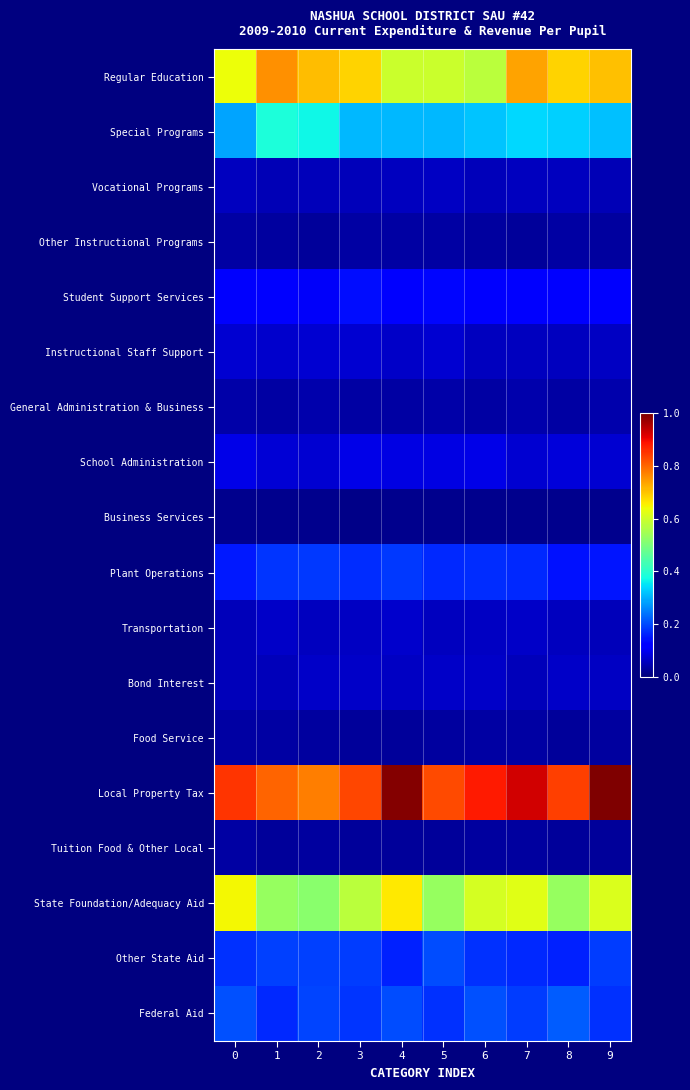

At 0, list the series in order from smallest to largest.

Business Services, Tuition Food & Other Local, Other Instructional Programs, Food Service, General Administration & Business, Transportation, Bond Interest, Vocational Programs, Instructional Staff Support, School Administration, Student Support Services, Plant Operations, Other State Aid, Federal Aid, Special Programs, Regular Education, State Foundation/Adequacy Aid, Local Property Tax